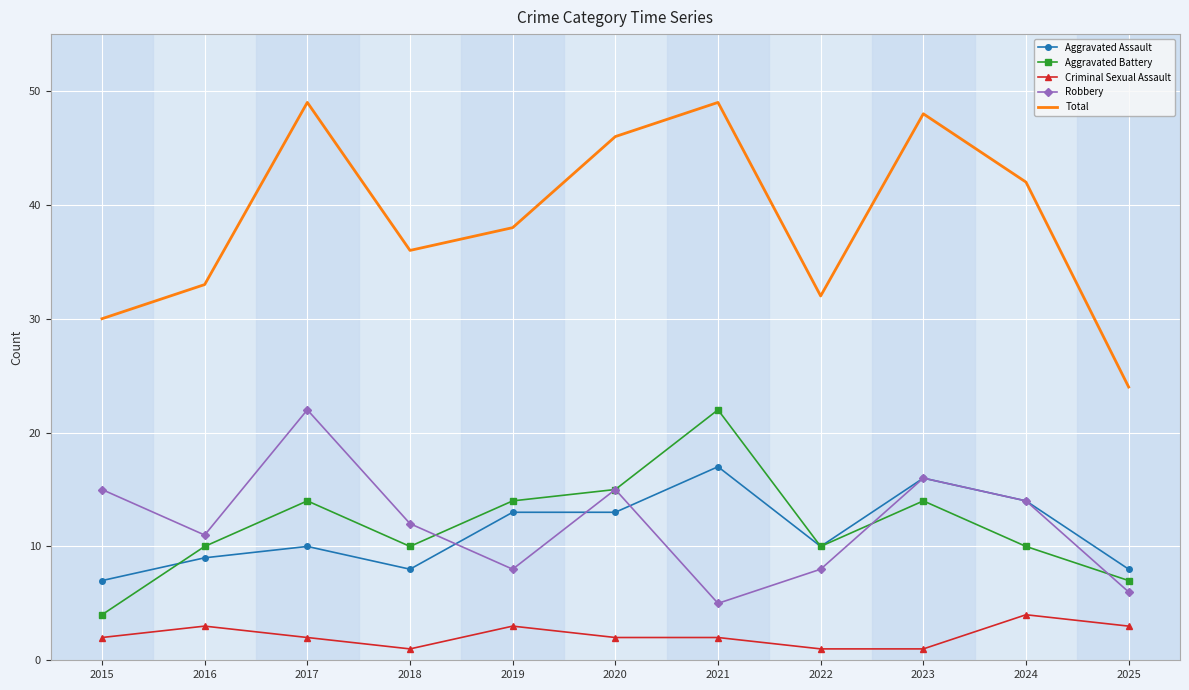

What is the difference between the second highest and second lowest values in the Criminal Sexual Assault series?

2